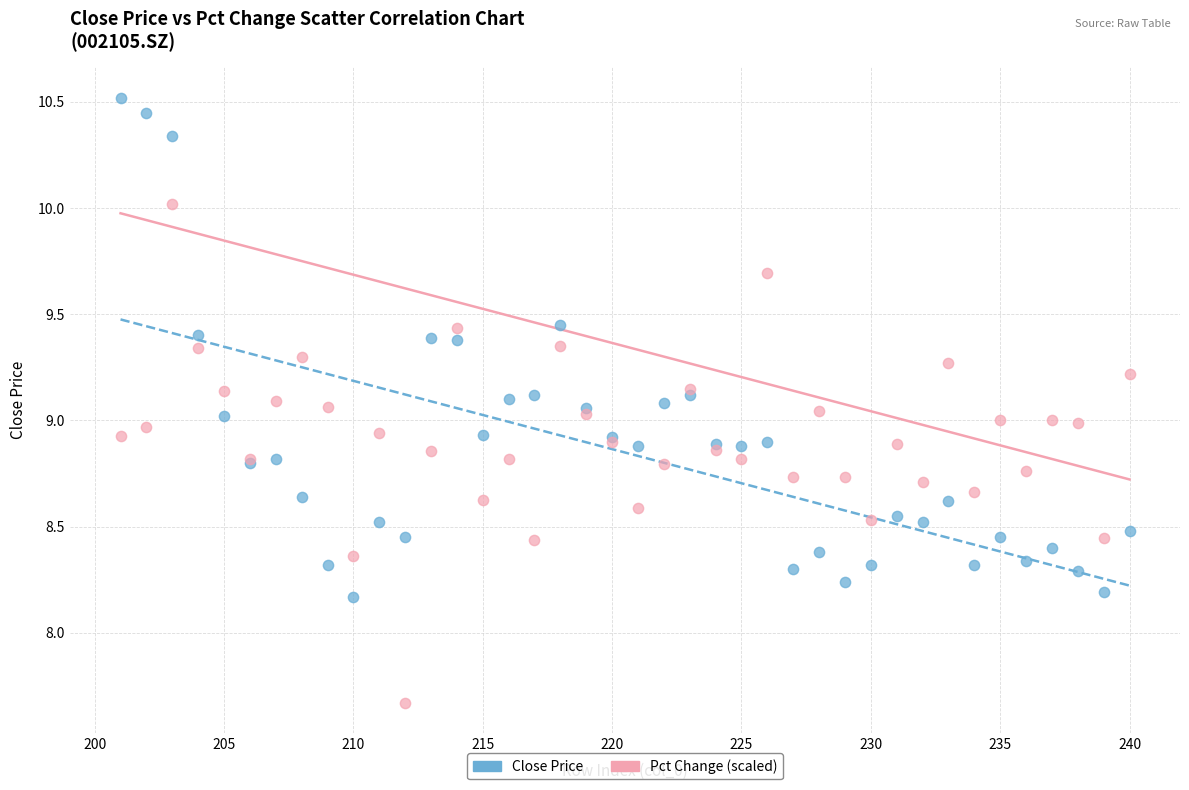

Which series reaches the maximum Y coordinate?

Close Price